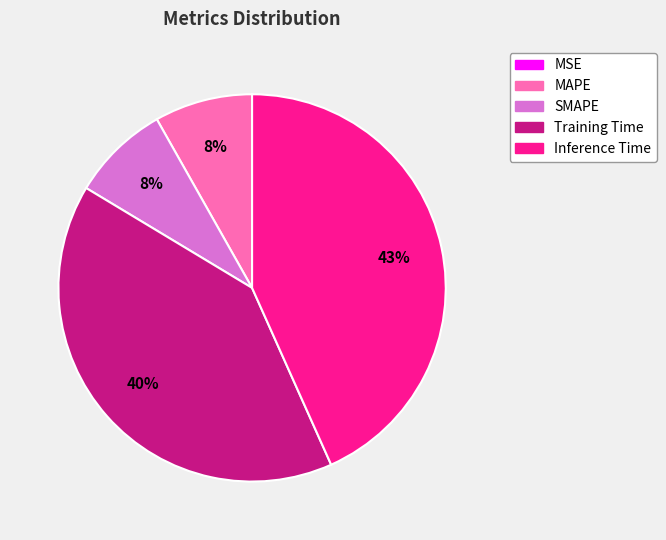

True or false: SMAPE accounts for 16% of the total.

False